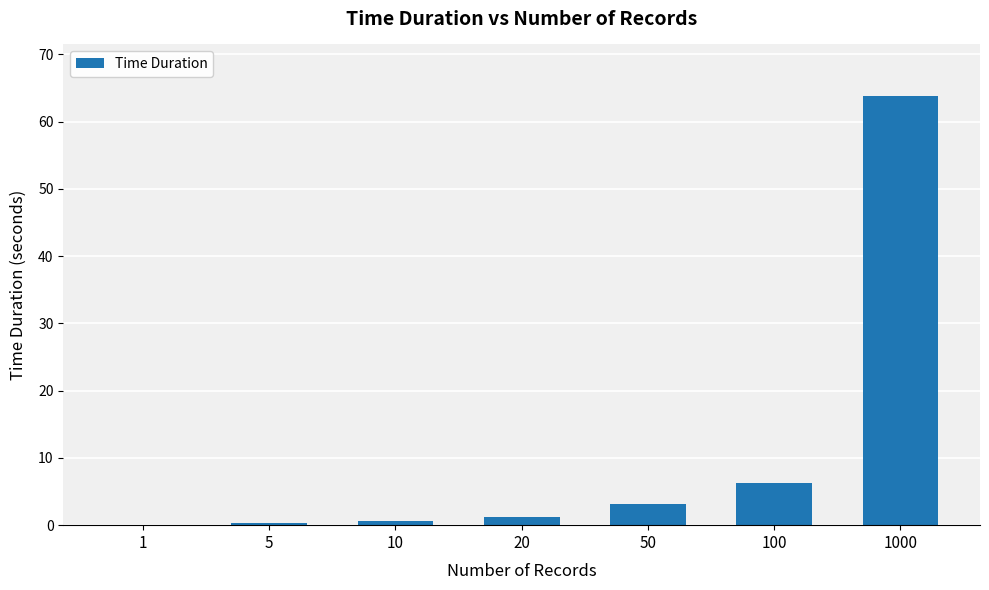

True or false: the data shows 0.4 at 5.

True